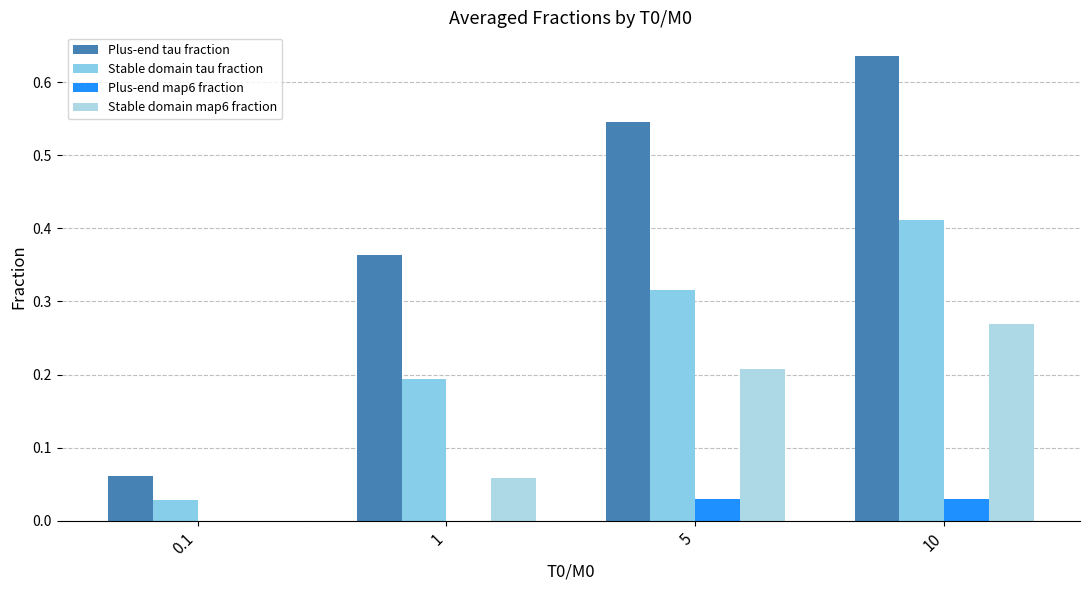

What is the value of the Stable domain tau fraction bar at the 4th from the left?

0.4